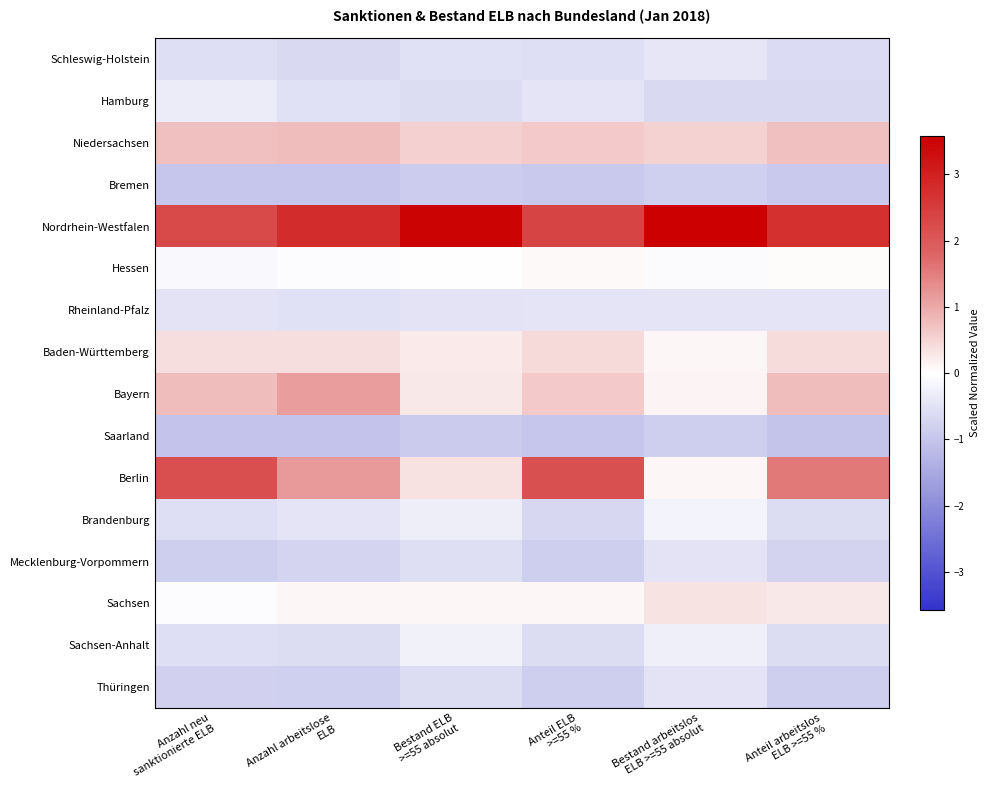

Which series changed the most between Anzahl neu sanktionierte ELB and Anzahl arbeitslose ELB?

Berlin